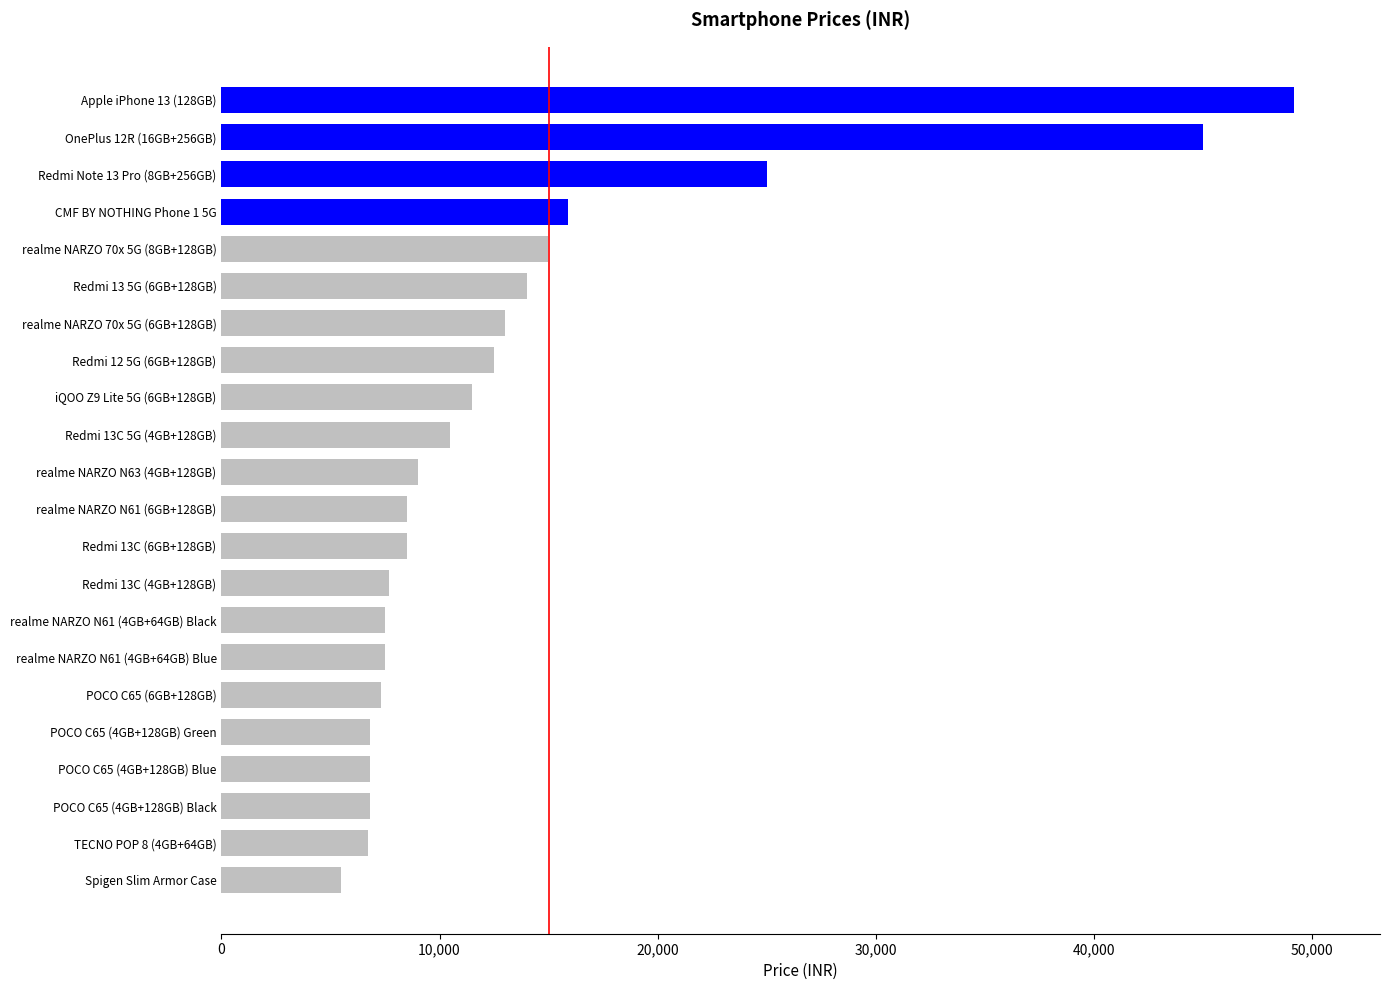

True or false: the data shows 15899 at CMF BY NOTHING Phone 1 5G.

True